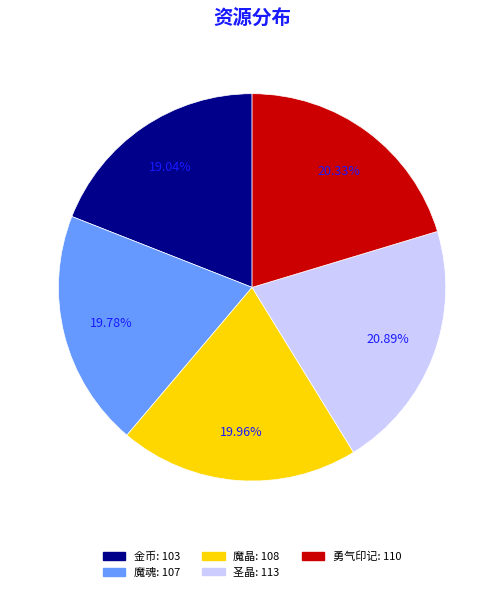

How many slices are in this pie chart?

5